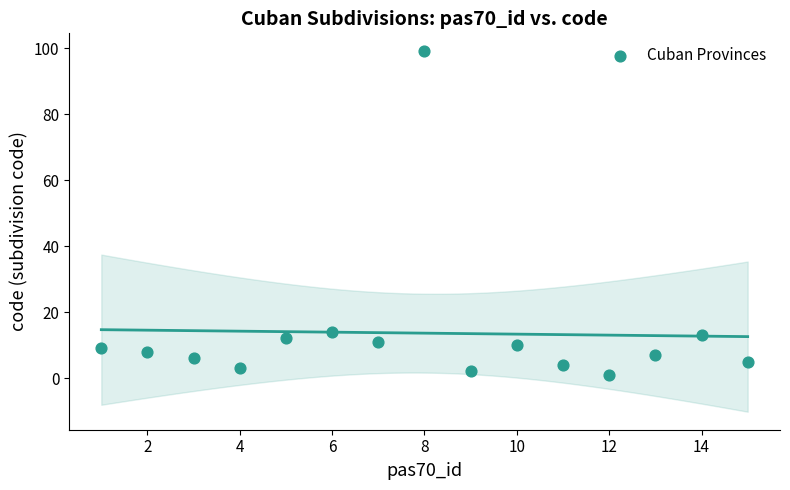

What is the range of Y values (max minus min)?

98